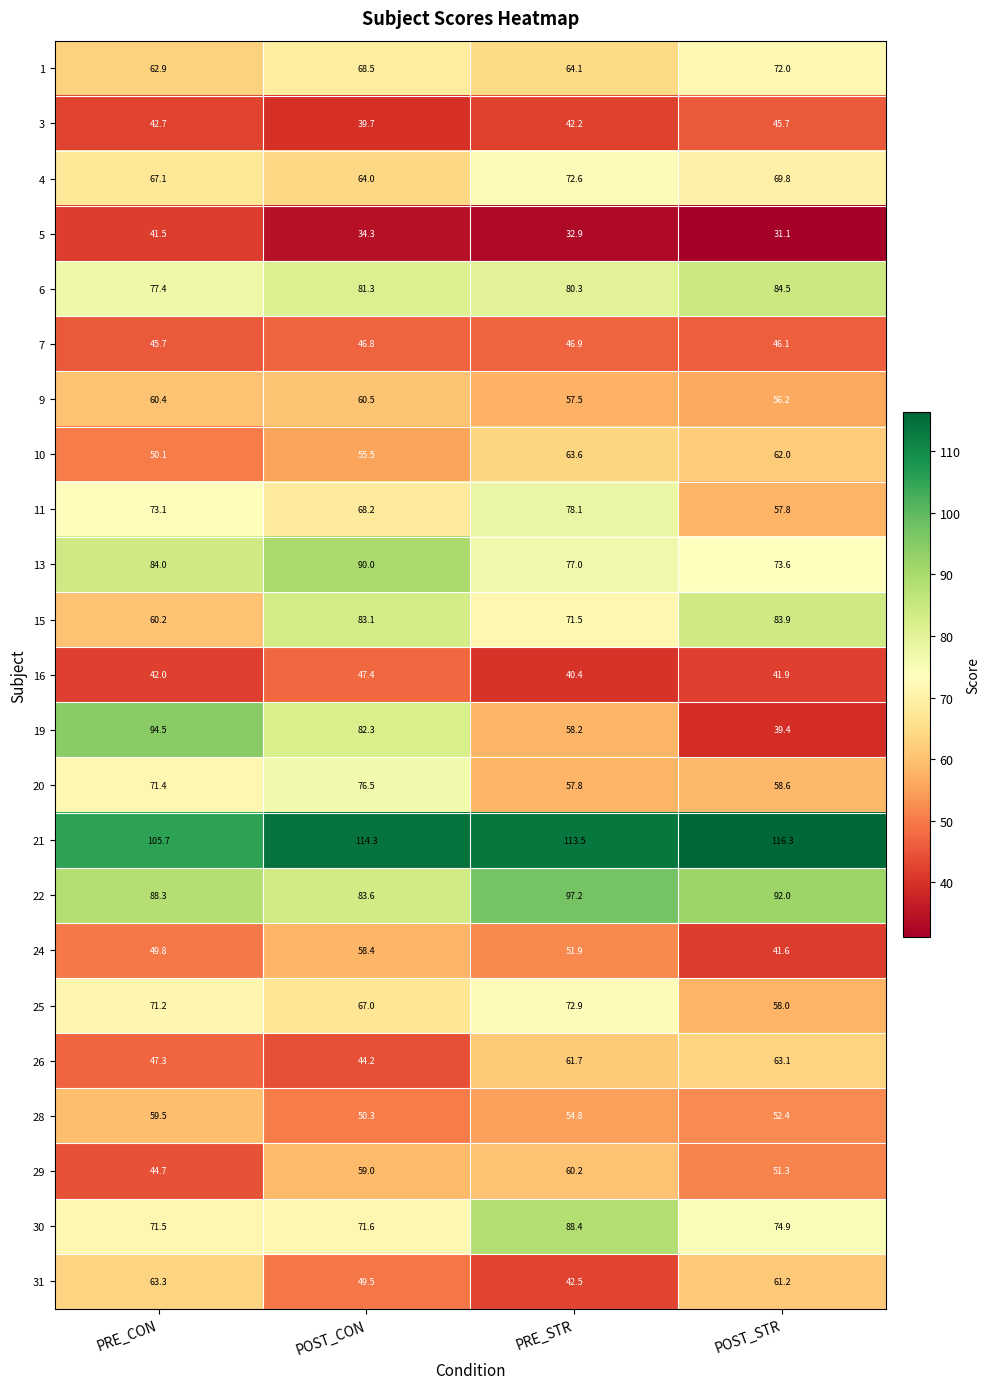

Which series has the widest spread of values?

19